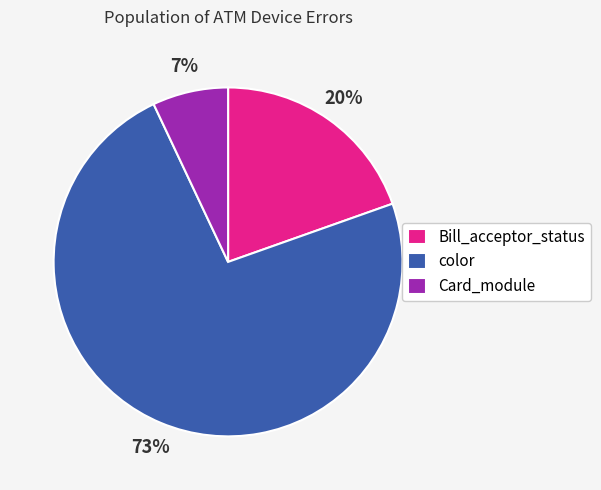

Is it true that color is 73% of the pie?

True